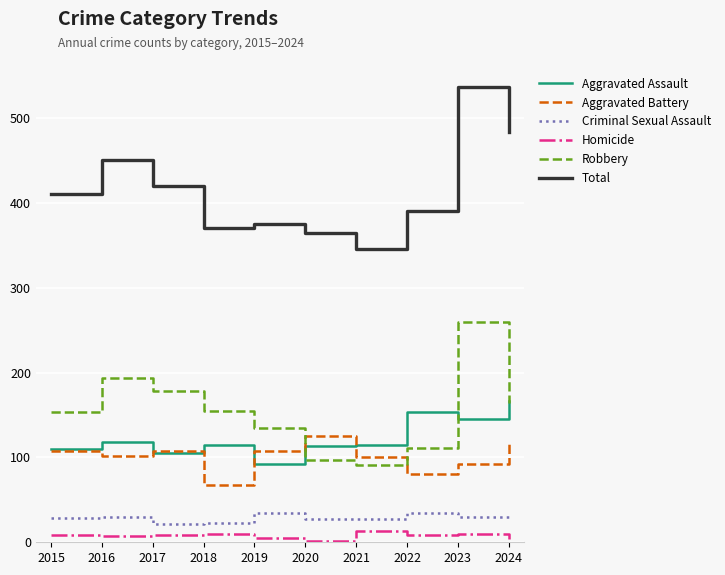

Which series has the largest range (max minus min)?

Total